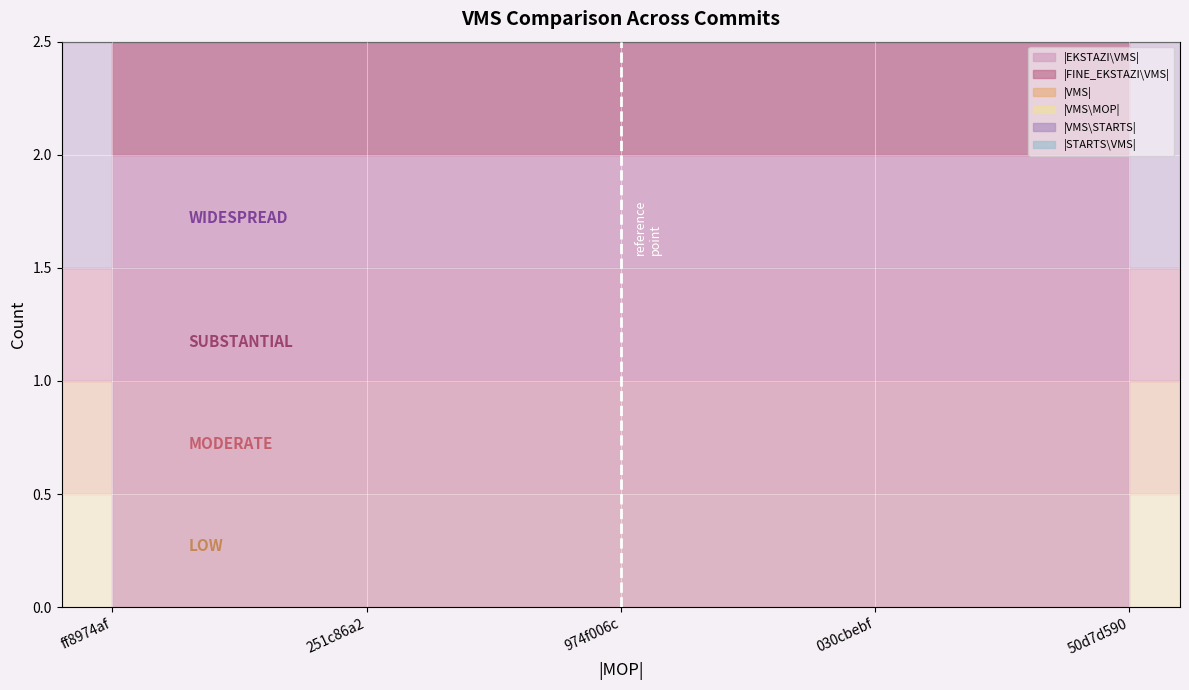

At which label is |VMS| closest to 0?

ff8974af